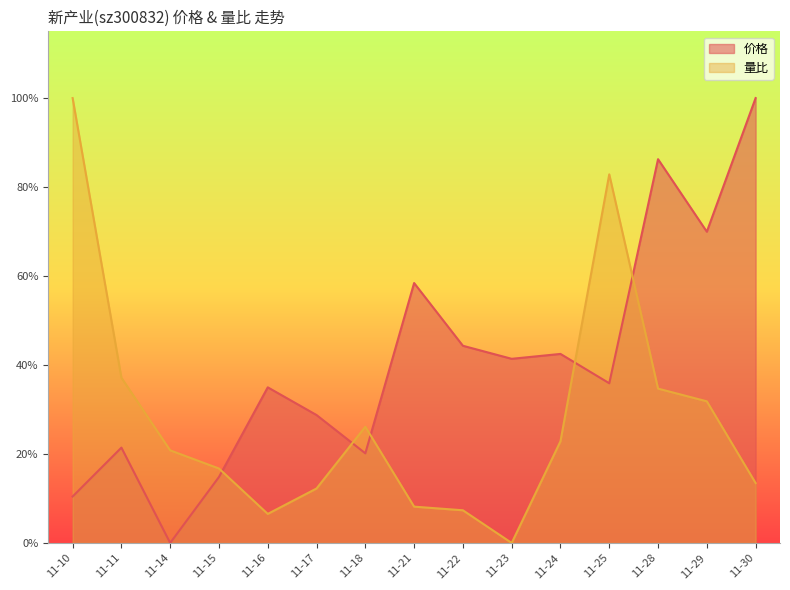

What is the approximate value of 价格 at 11-23?

0.4